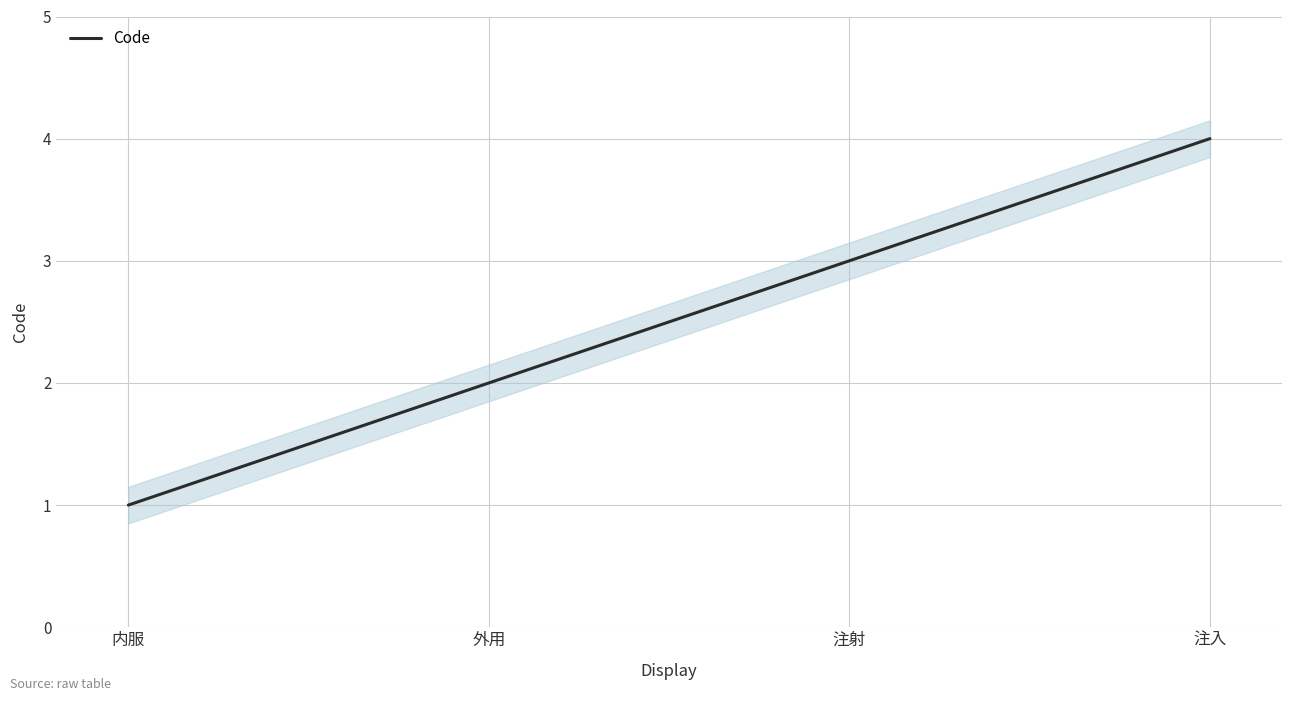

Is this an area chart (filled region under the line)?

No